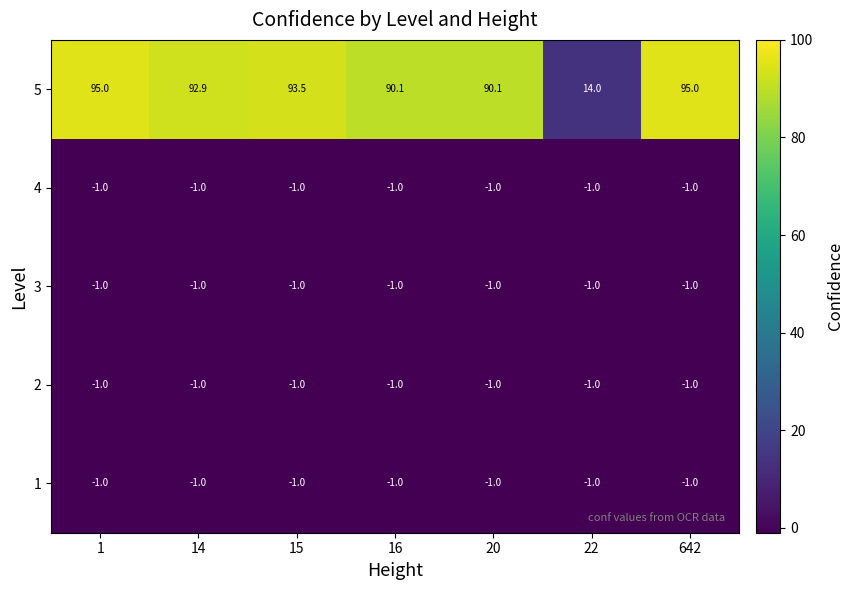

The value of 1 at 16 is -0.5. True or false?

False